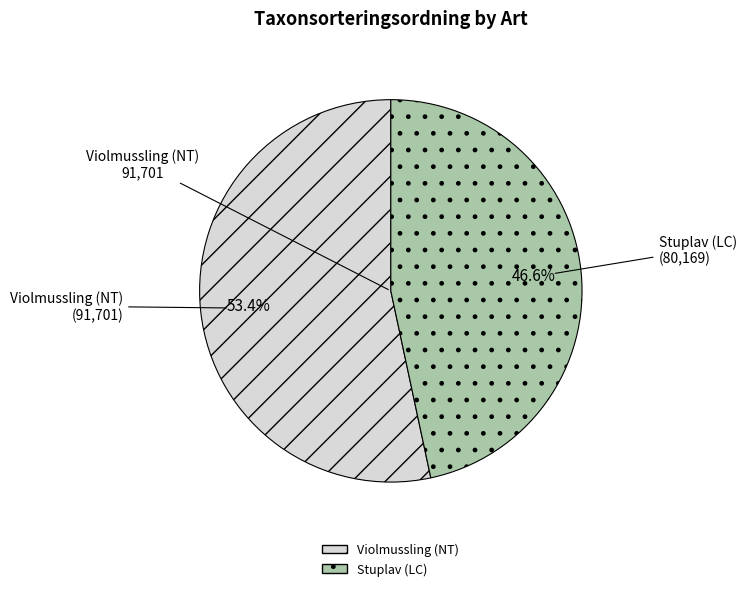

To the nearest percent, what percentage of the pie is Violmussling (NT)?

53%